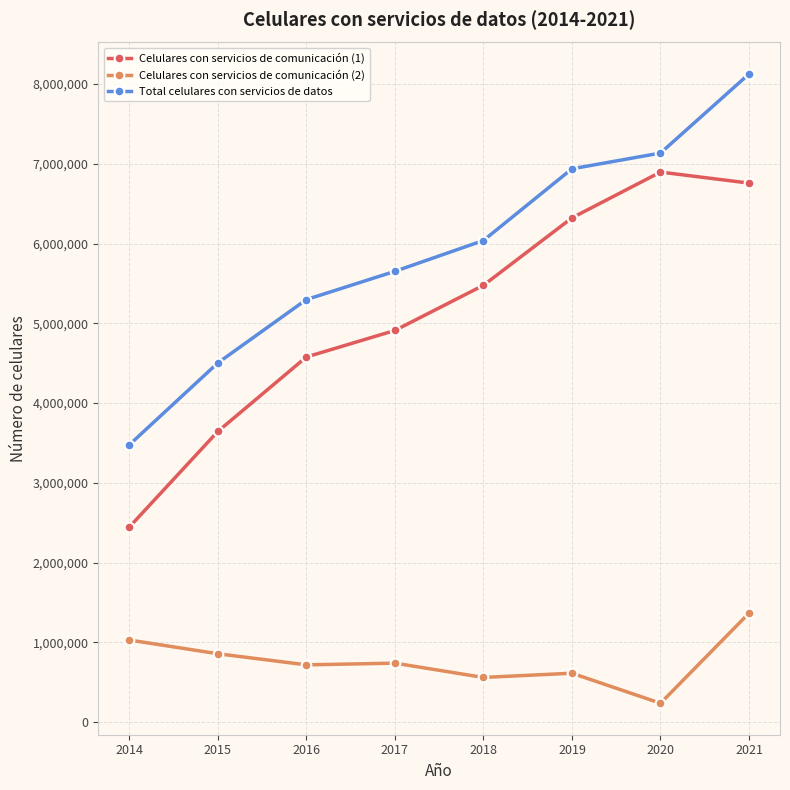

Which category has the highest value in the Total celulares con servicios de datos series?

2021